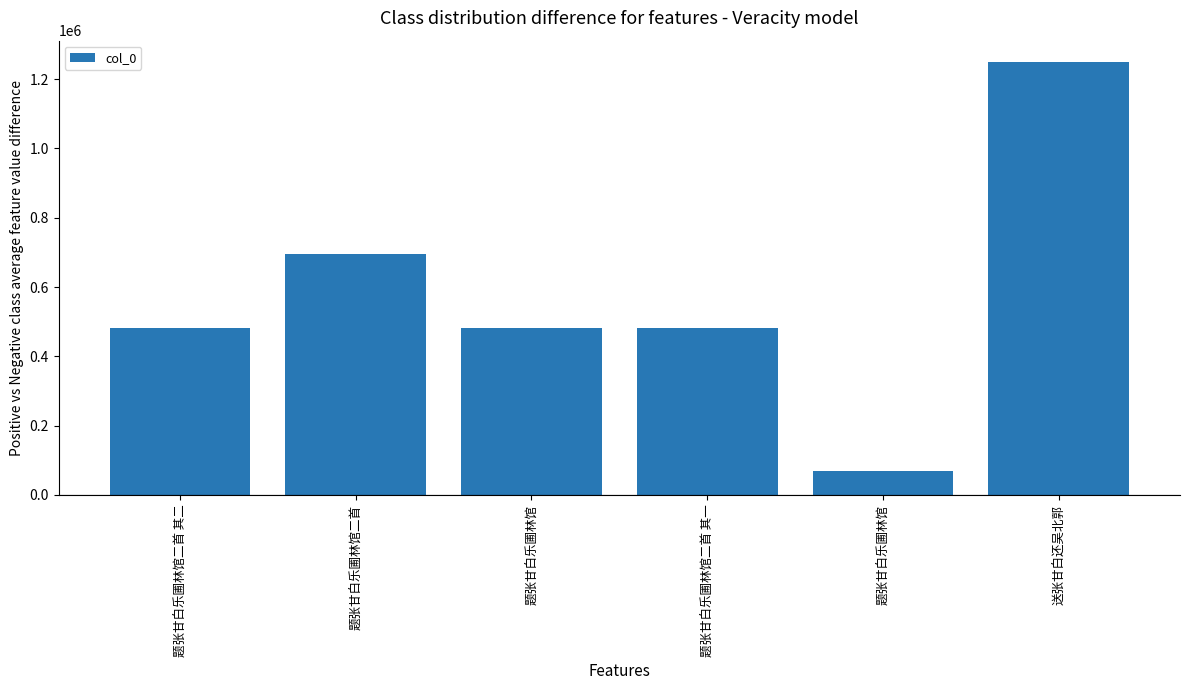

List the labels in order of value, smallest first.

题张甘白乐圃林馆, 题张甘白乐圃林馆二首 其一, 题张甘白乐圃林馆二首 其二, 题张甘白乐圃林馆, 题张甘白乐圃林馆二首, 送张甘白还吴北郭